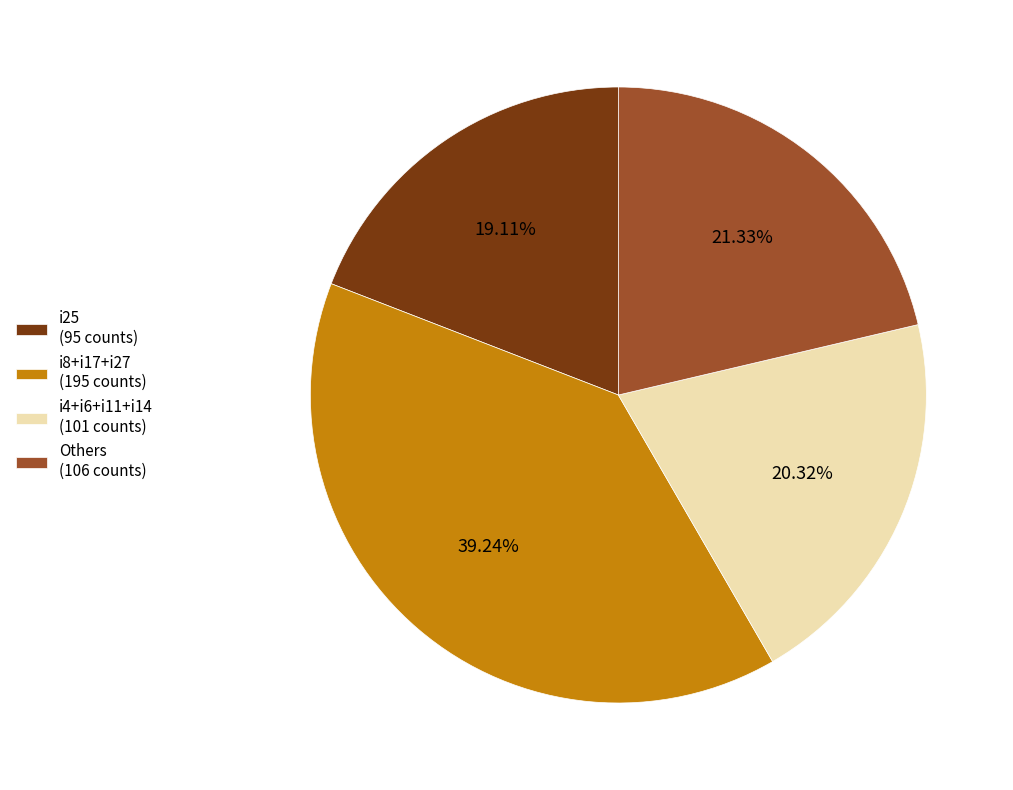

Is there a majority slice in this chart?

No